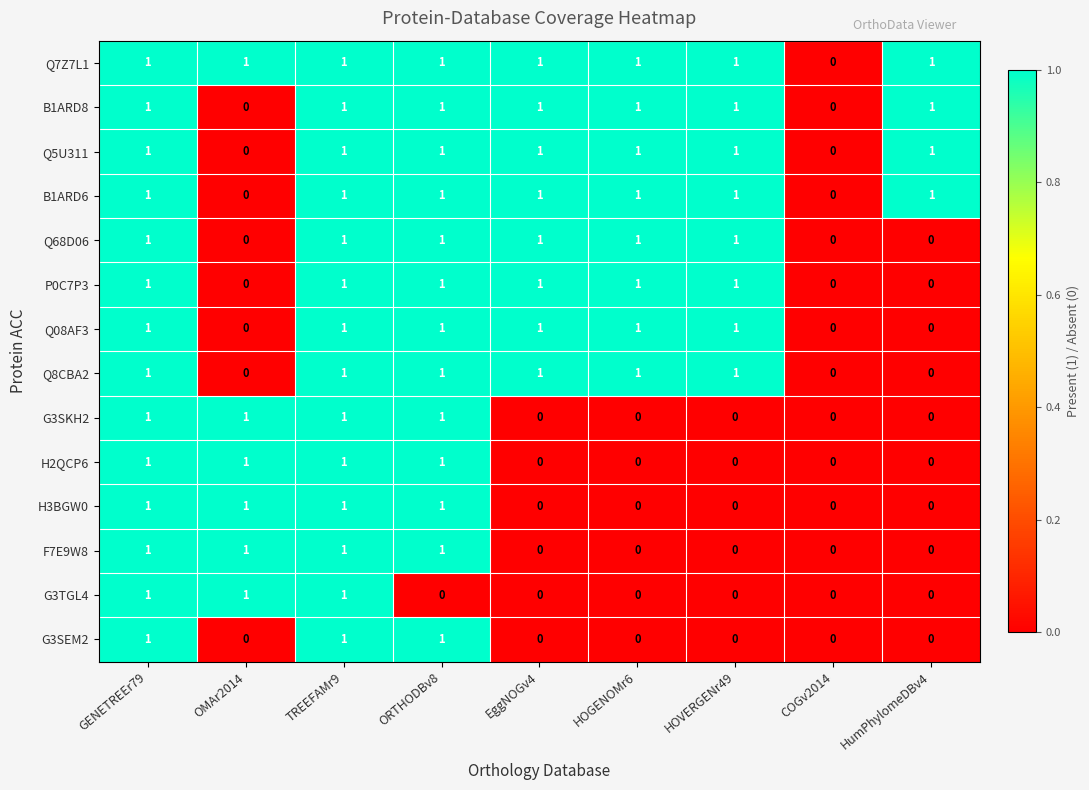

Count the Q8CBA2 values in the range 0 to 1.

9